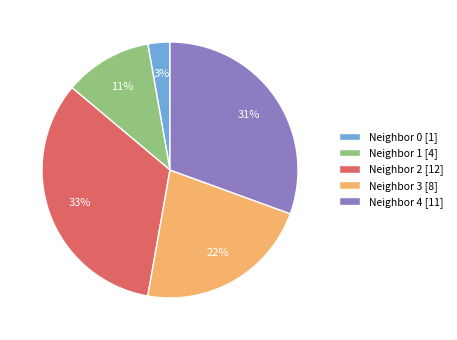

The Neighbor 0 [1] slice represents 3% of the pie. True or false?

True